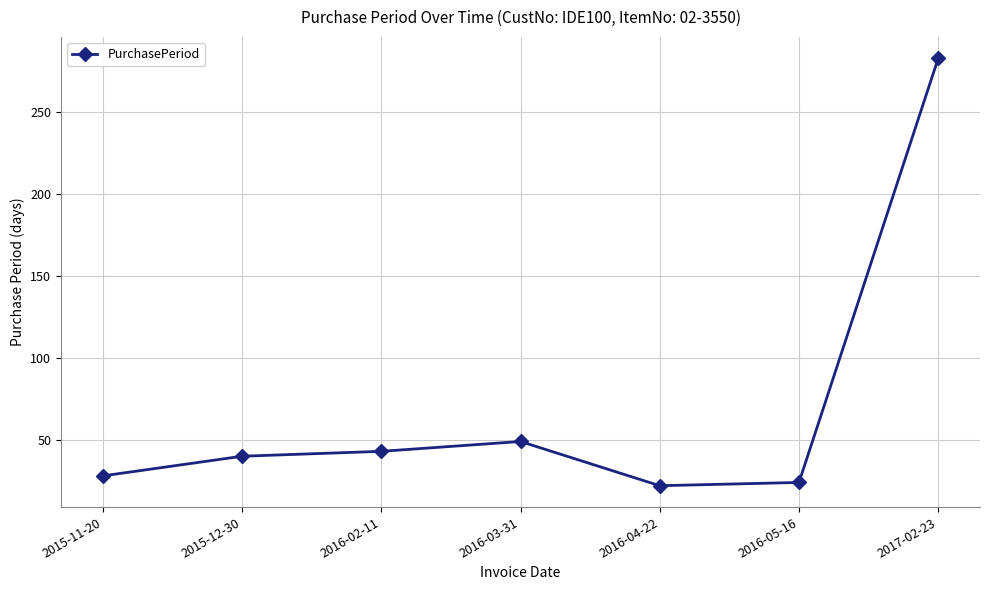

What is the change in value from 2015-12-30 to 2016-04-22?

-18